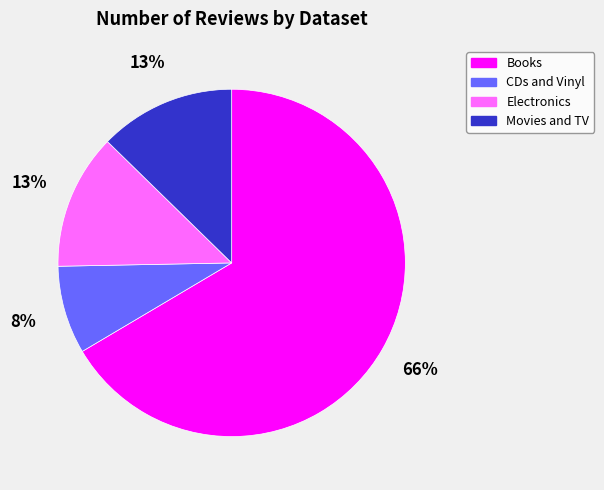

Which has a higher value, Electronics or CDs and Vinyl?

Electronics